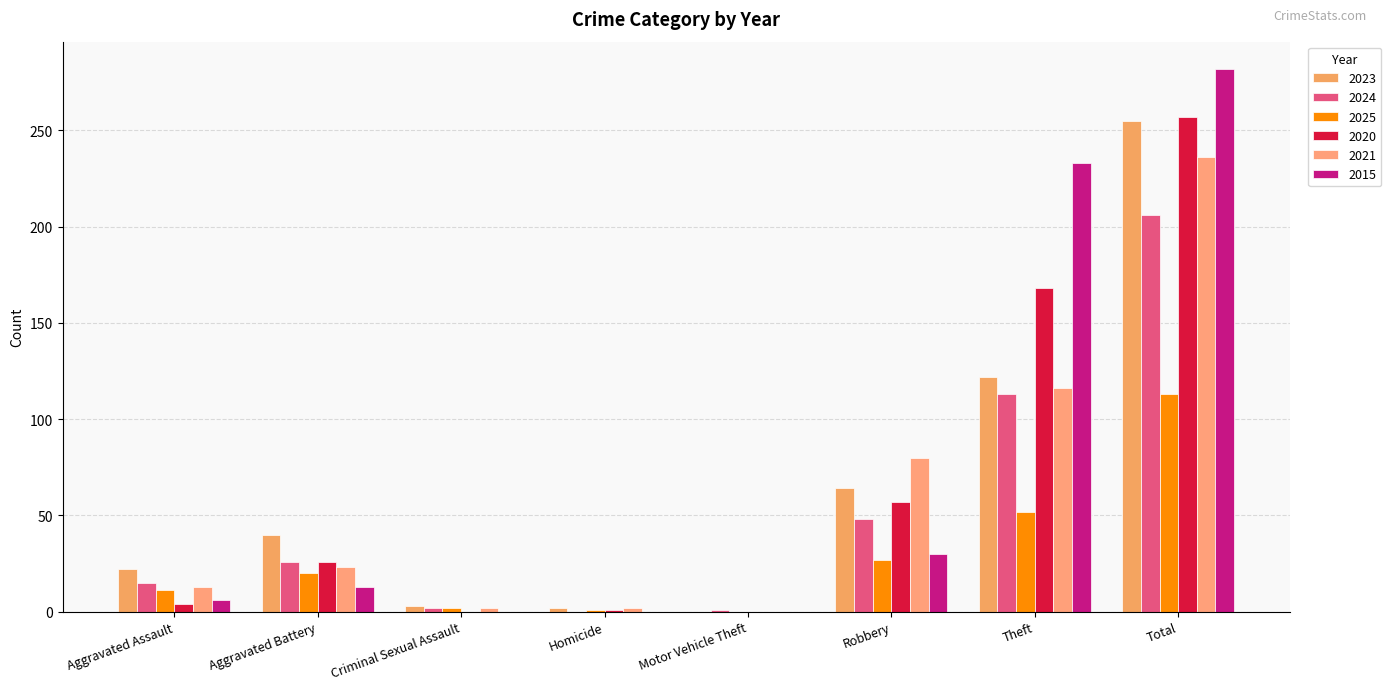

What is the difference between the second highest and minimum values in the 2025 series?

52